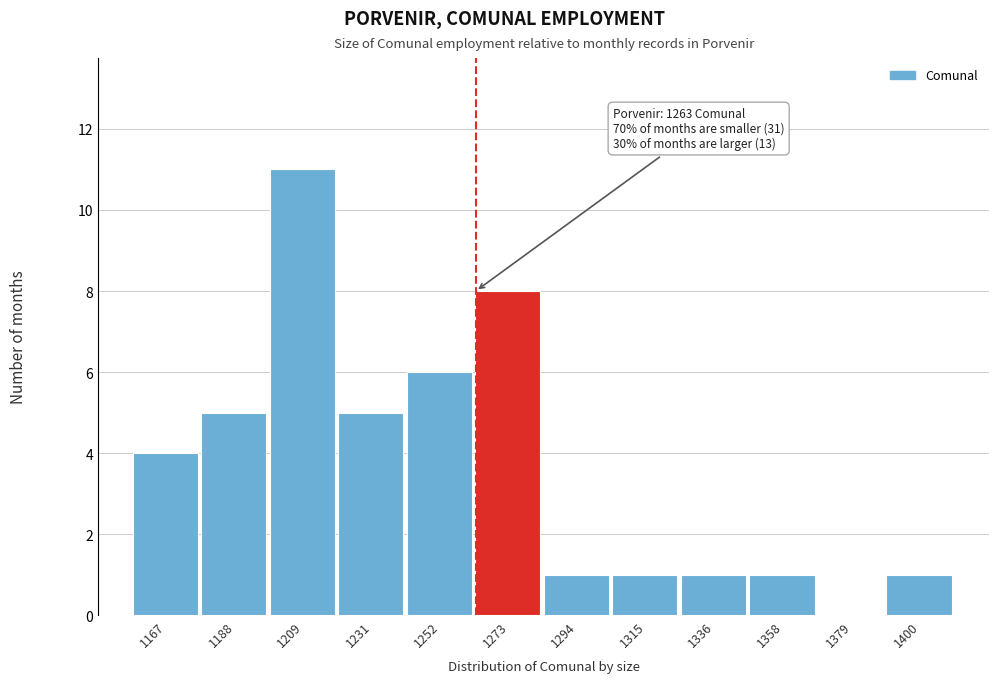

Over which range of the x-axis is the bar tallest?

1200 to 1220